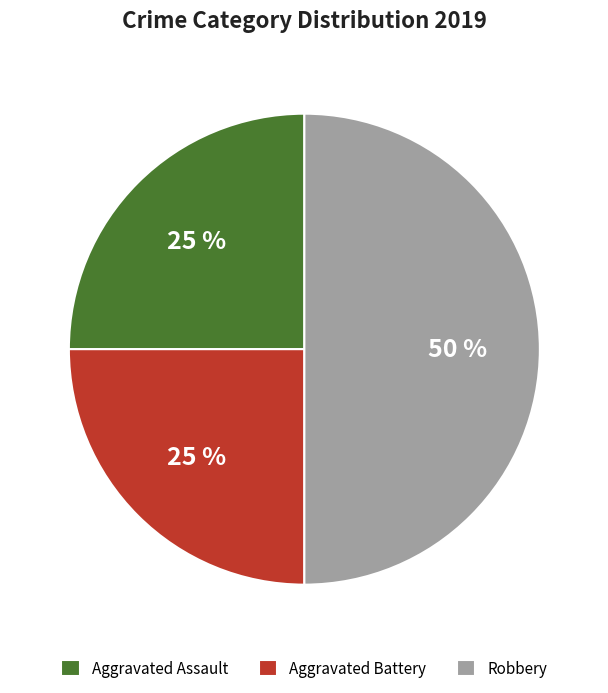

To the nearest percent, what is the average slice percentage?

33%